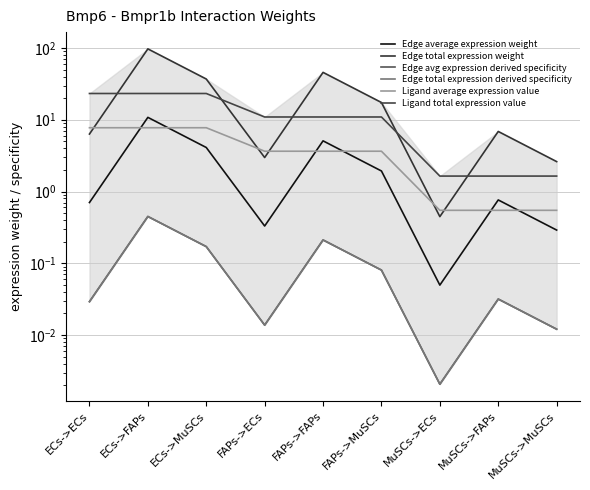

What is the sum of the Ligand average expression value values at FAPs->ECs and ECs->FAPs?

11.4